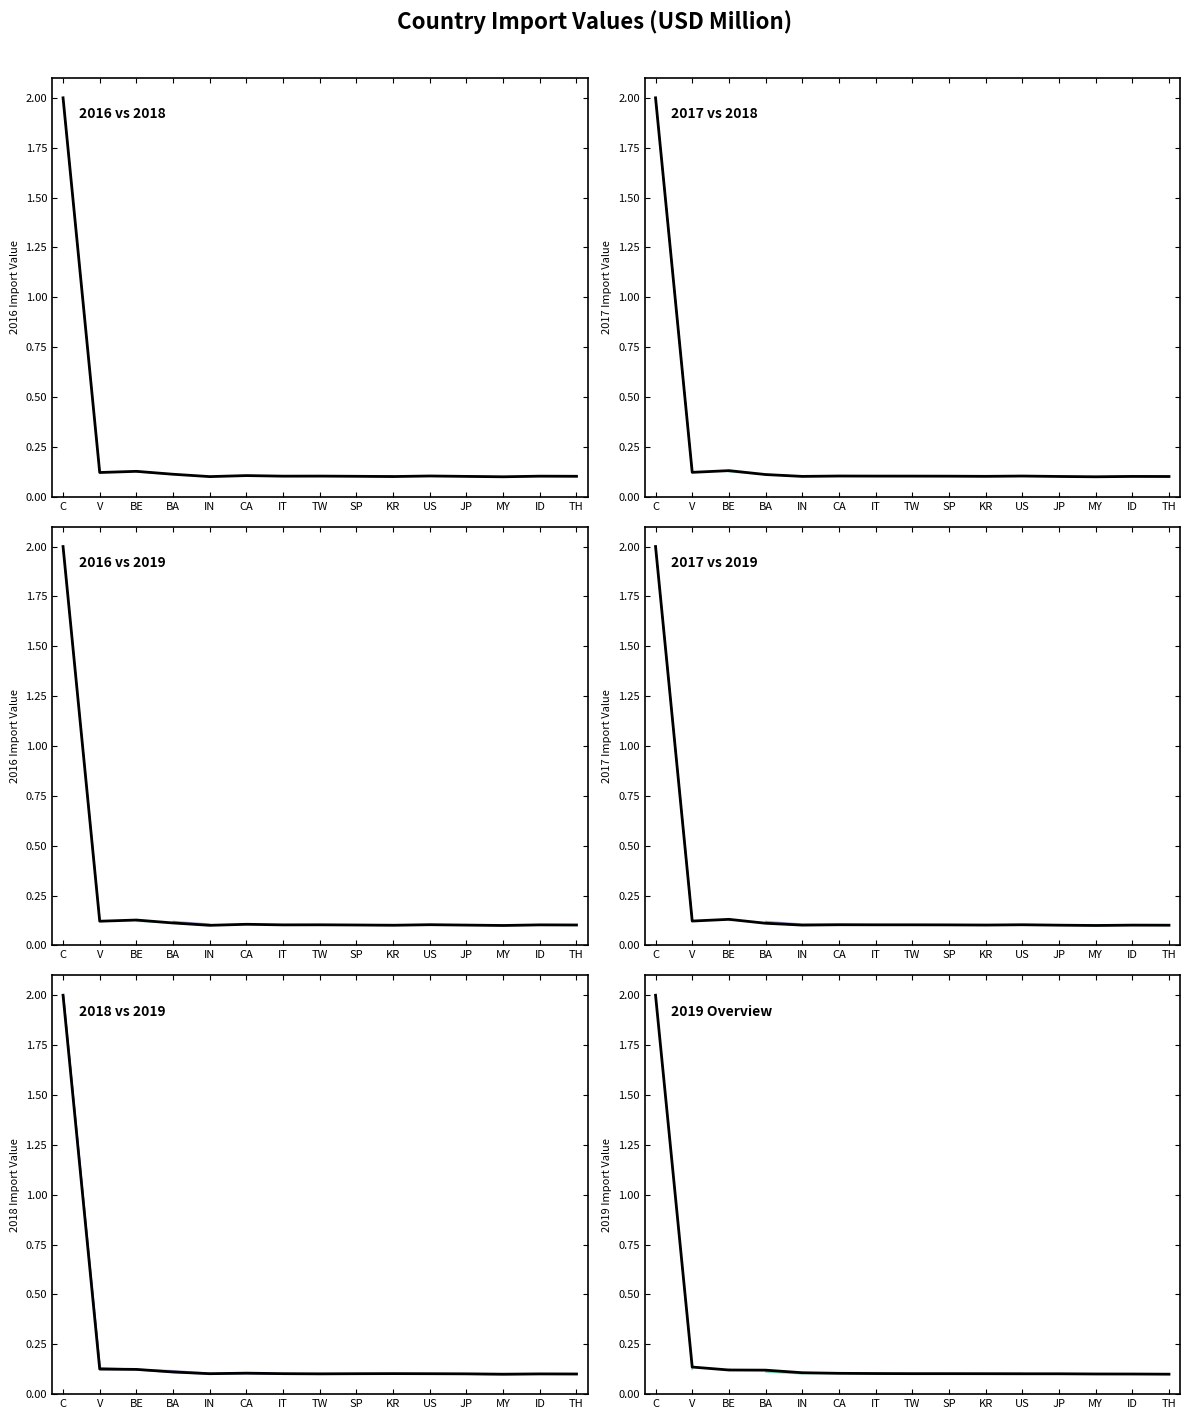

The value at SP is 0.1. True or false?

True